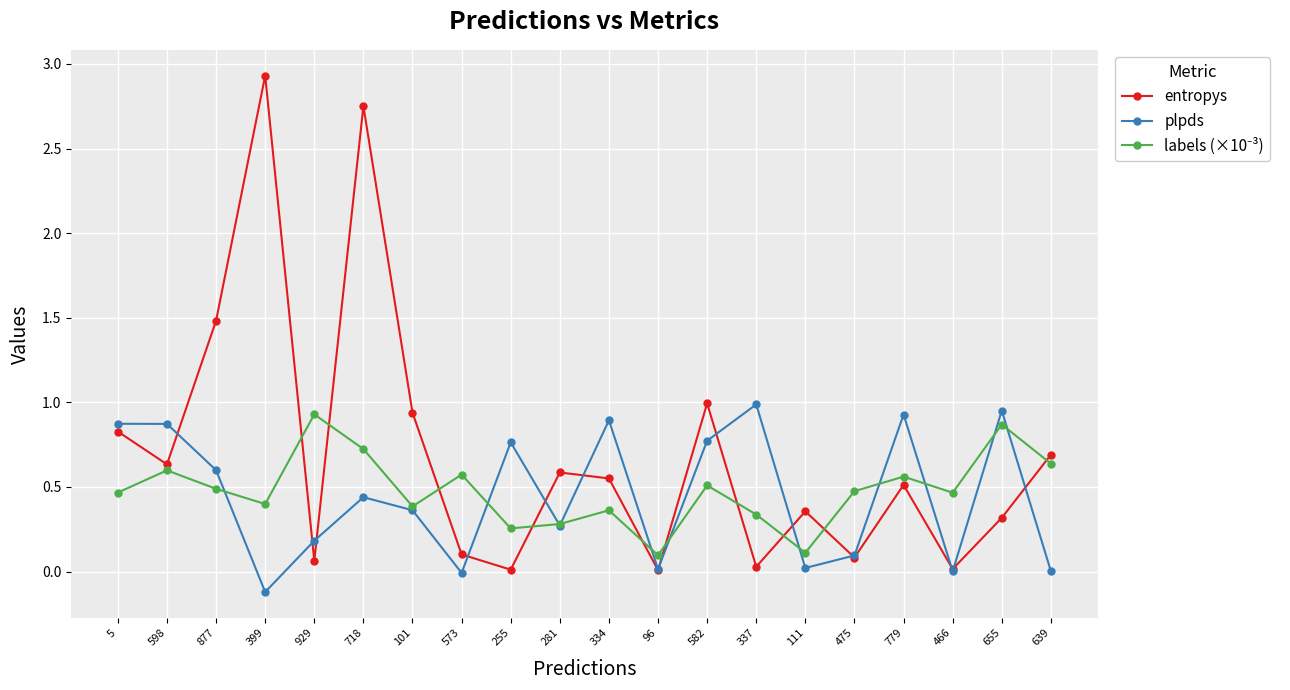

True or false: plpds has a value of 0.2 at 475.

False